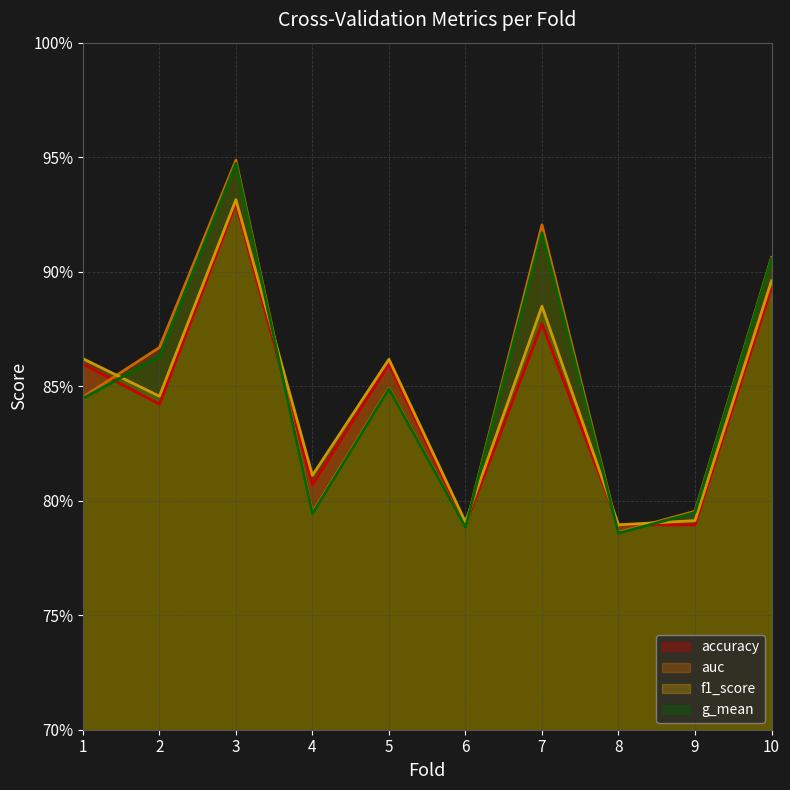

True or false: accuracy and g_mean intersect in this chart.

True